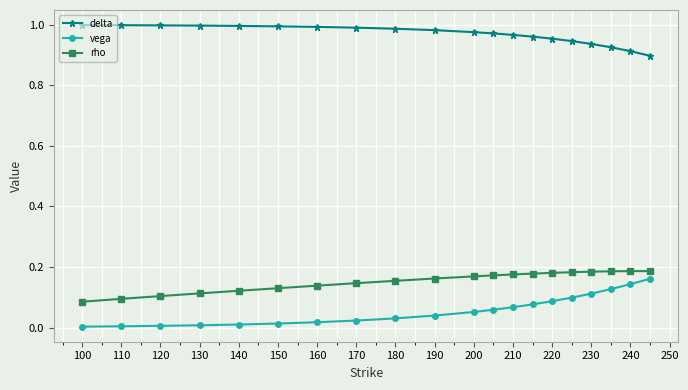

How many lines are shown in the chart?

3